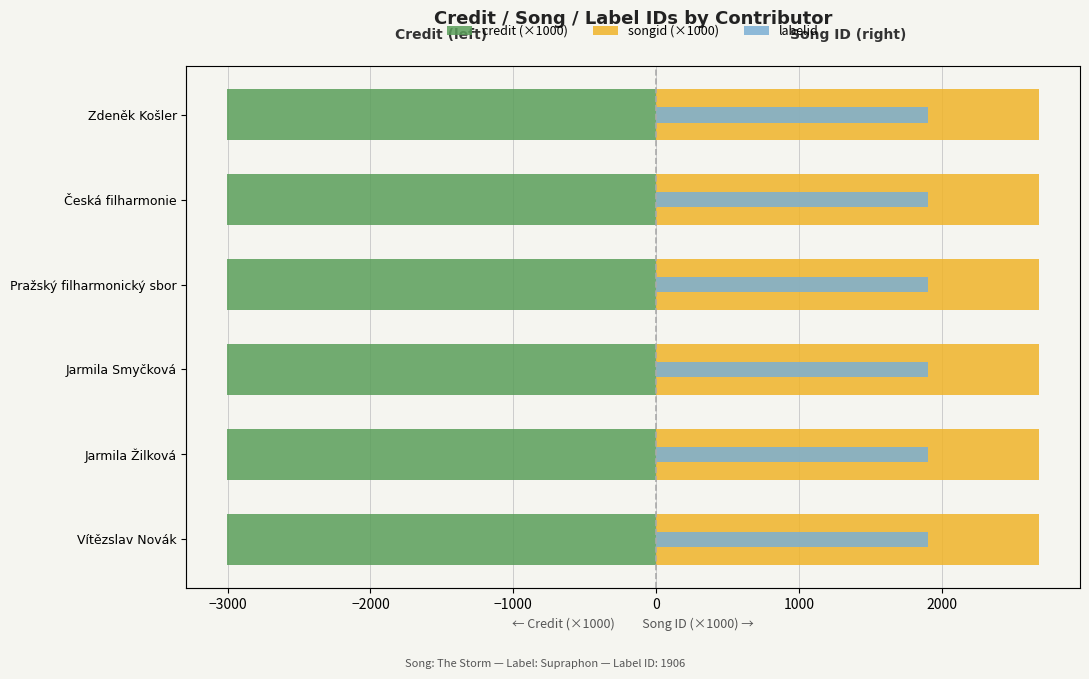

The songid (×1000) series shows 0.9 at −4000. True or false?

False